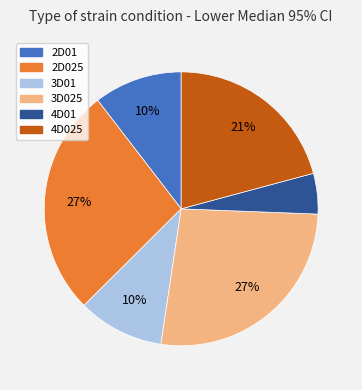

Do 3D025 and 3D01 together represent more than half of the pie?

No